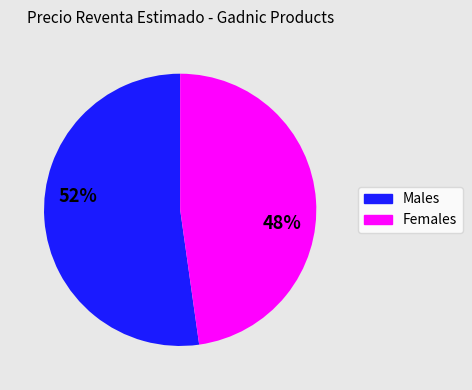

Count the number of slices in the pie.

2